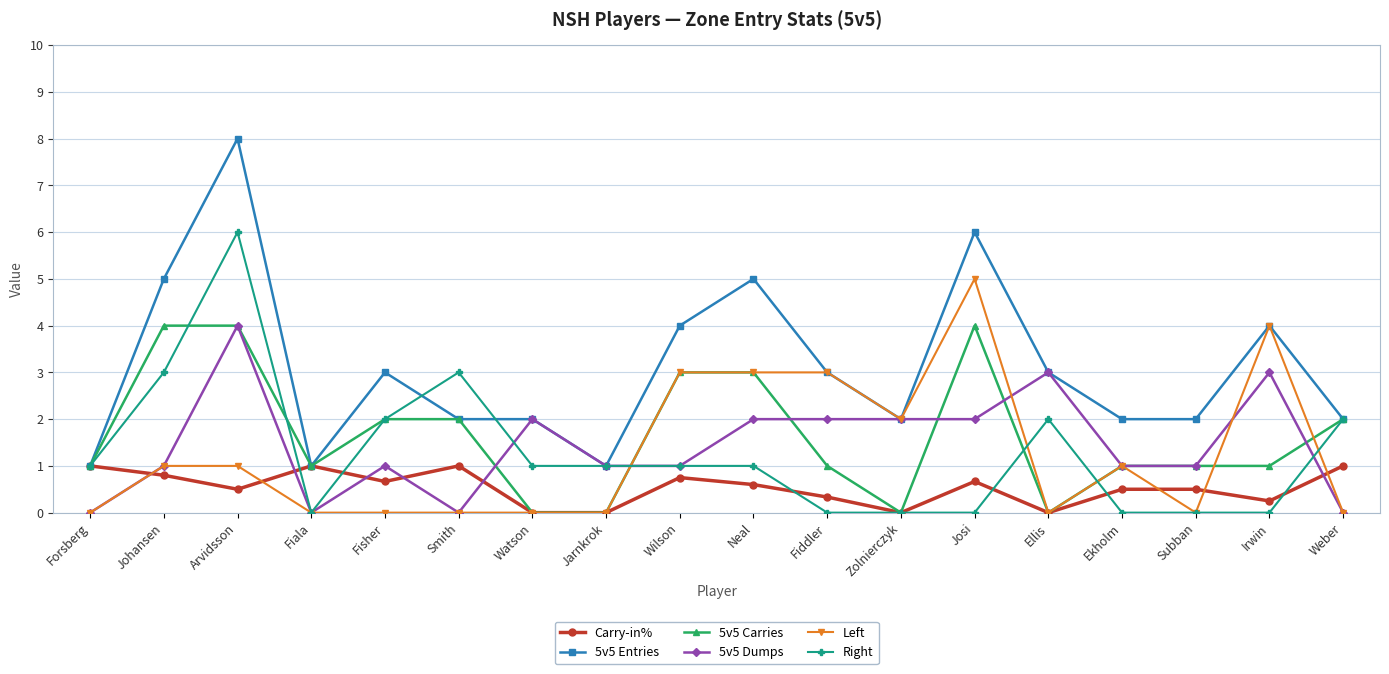

Does the chart have visible grid lines?

Yes